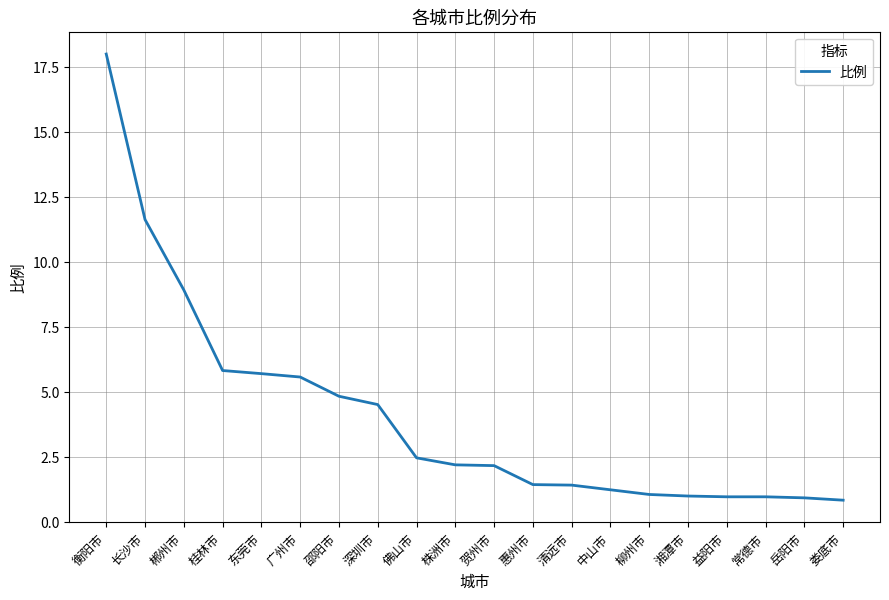

At which category does the chart reach its peak across all series?

衡阳市